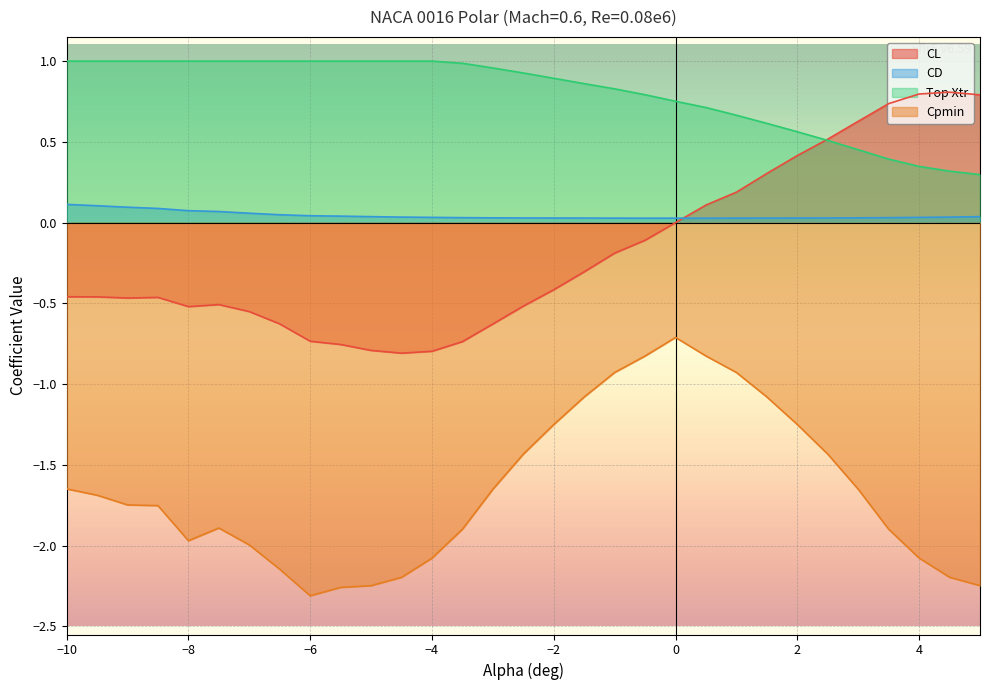

Rank the categories by Top Xtr value from highest to lowest.

-10.0, -9.5, -9.0, -8.5, -8.0, -7.5, -7.0, -6.5, -6.0, -5.5, -5.0, -4.5, -4.0, -3.5, -3.0, -2.5, -2.0, -1.5, -1.0, -0.5, 0.0, 0.5, 1.0, 1.5, 2.0, 2.5, 3.0, 3.5, 4.0, 4.5, 5.0